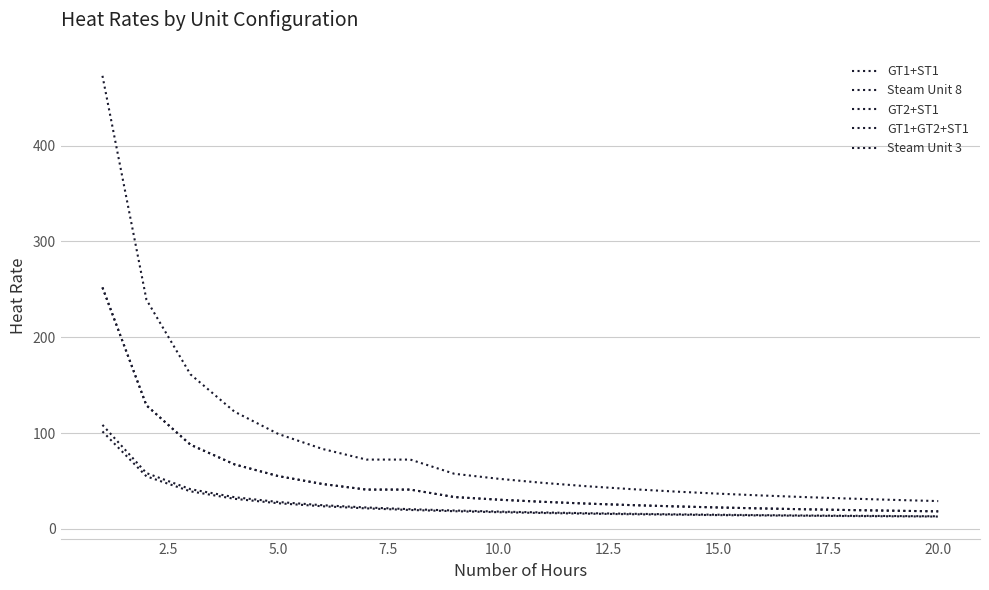

Where is GT2+ST1 nearest to the value 135?

2.5